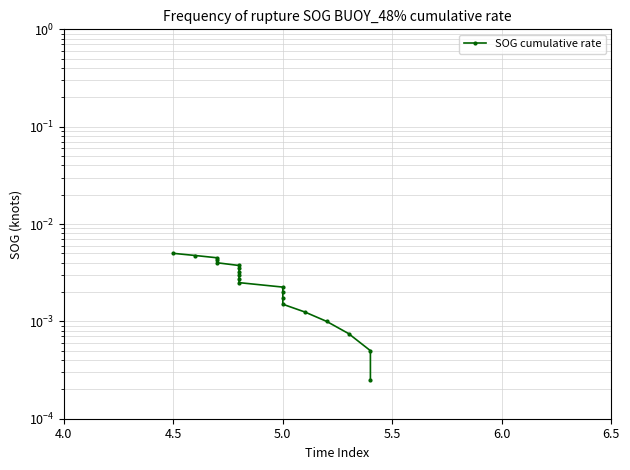

What is the sum of all values?

0.1